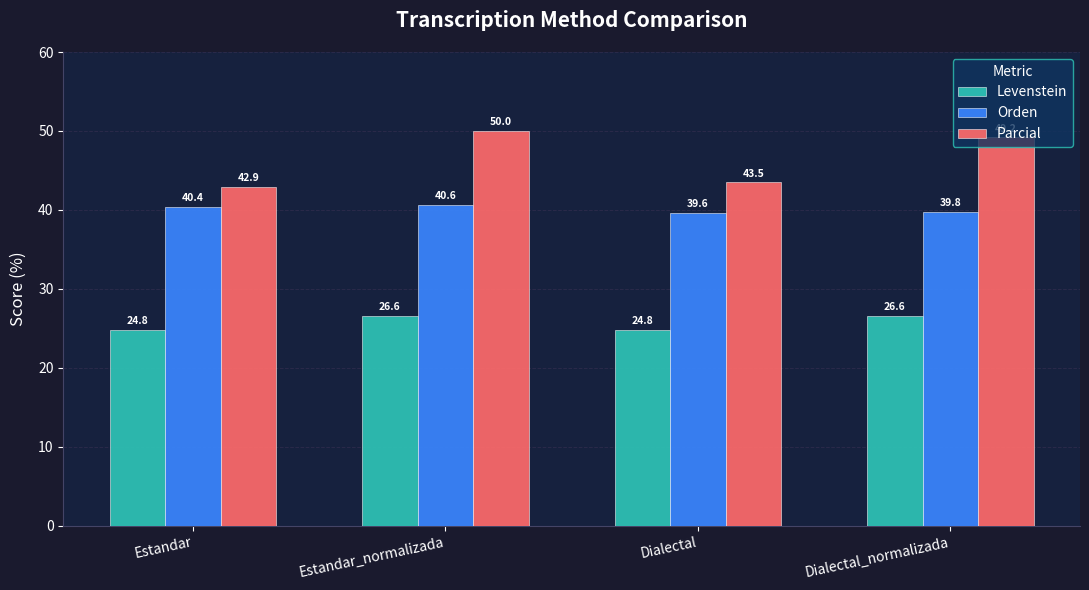

The Parcial series shows 18.0 at Estandar. True or false?

False